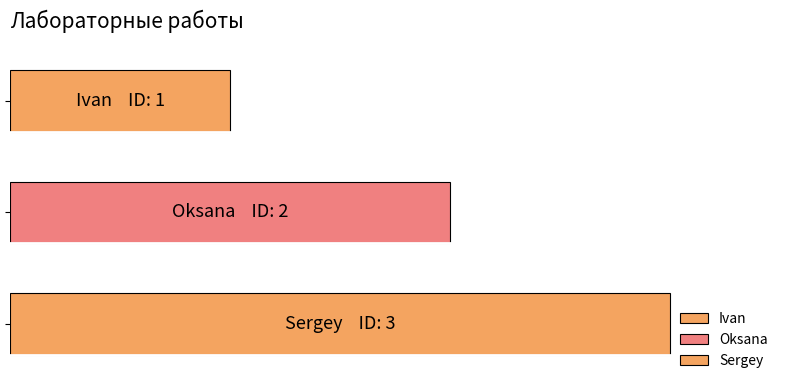

Rank the categories by value from lowest to highest.

Ivan, Oksana, Sergey